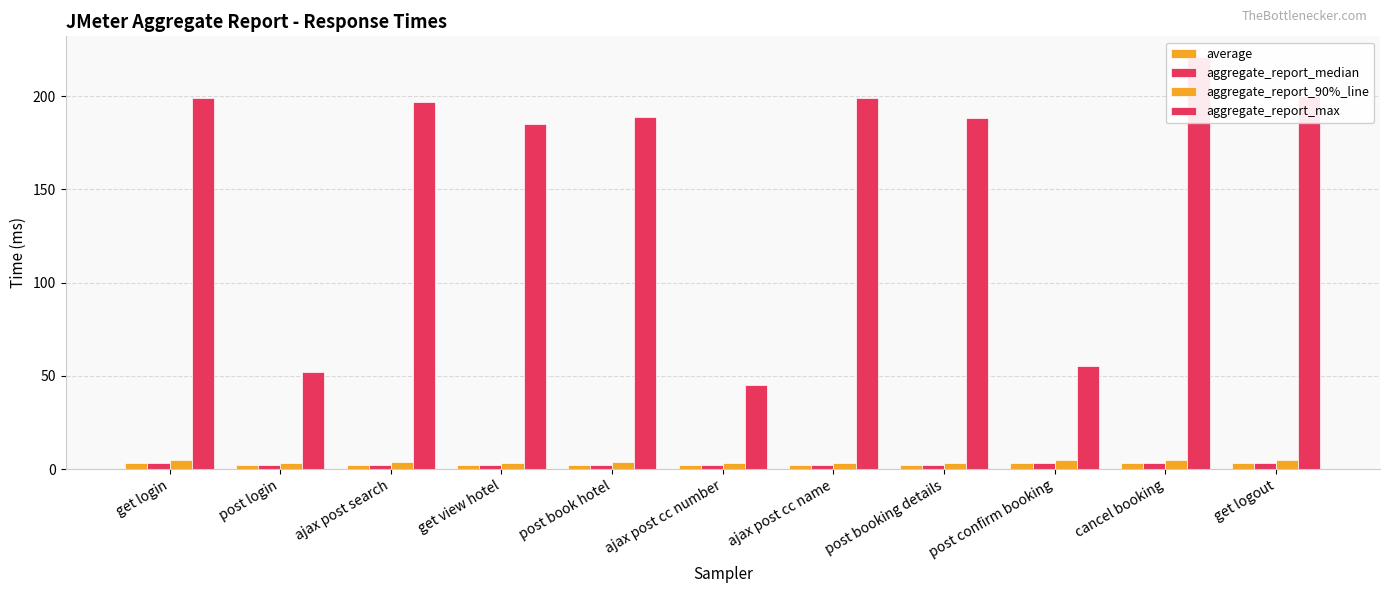

What is the sum of the aggregate_report_max values at ajax post search and get logout?

397